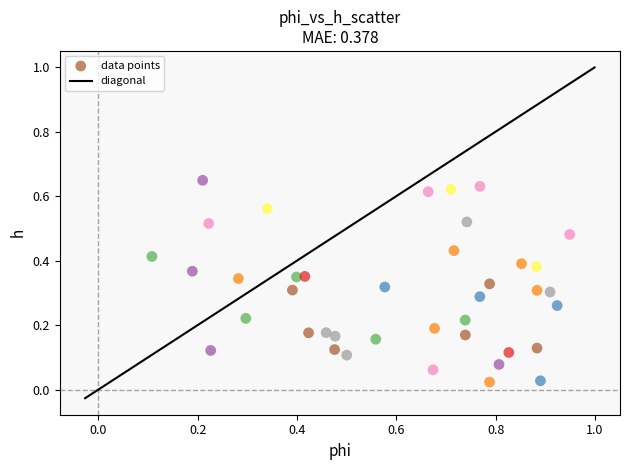

What is the range of X values (max minus min)?

0.8